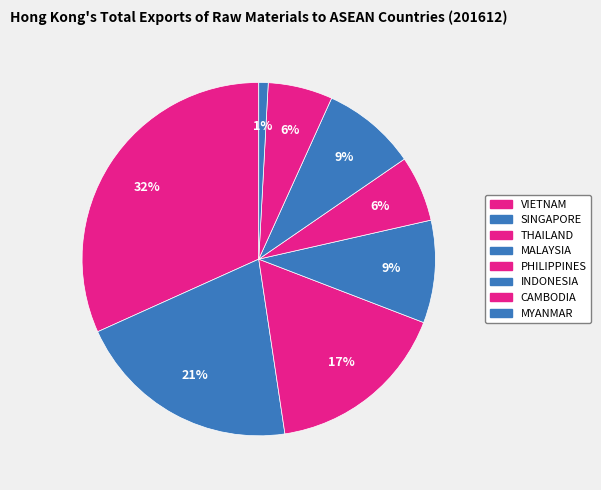

The MYANMAR slice represents 1% of the pie. True or false?

True